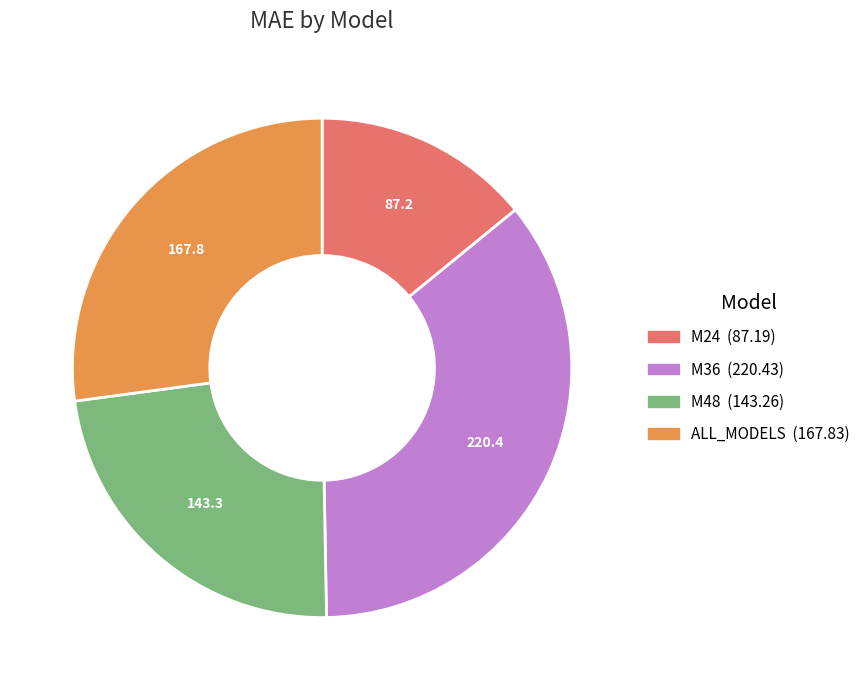

Combined, do M48 and M24 account for over 50%?

No